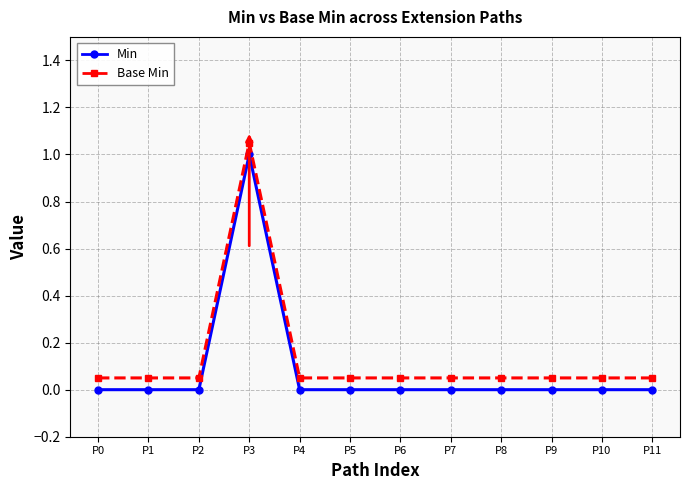

Is the value of Base Min at P5 greater than the value of Min at P11?

Yes